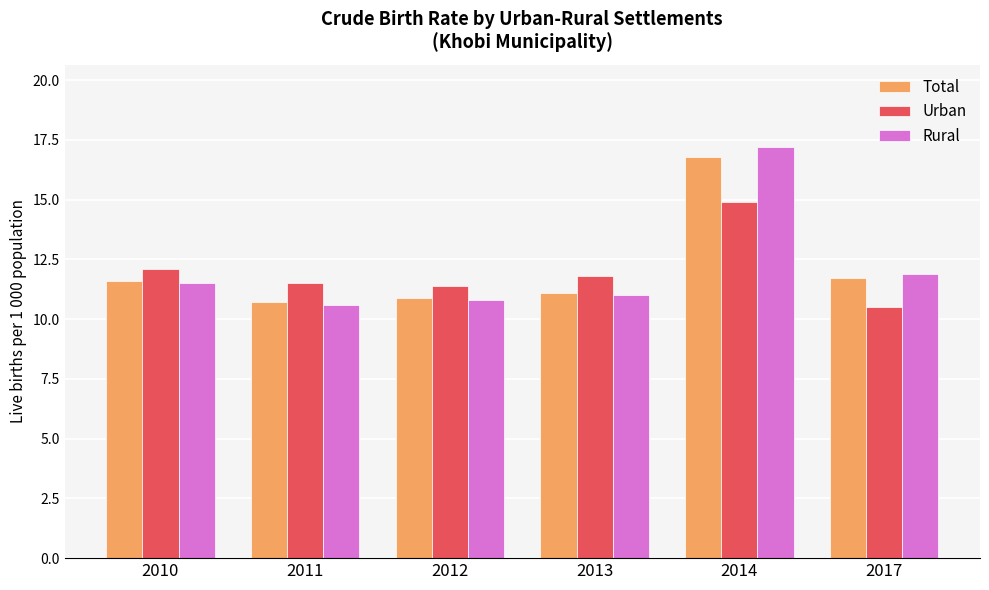

The value of Total at 2013 is 3.3. True or false?

False